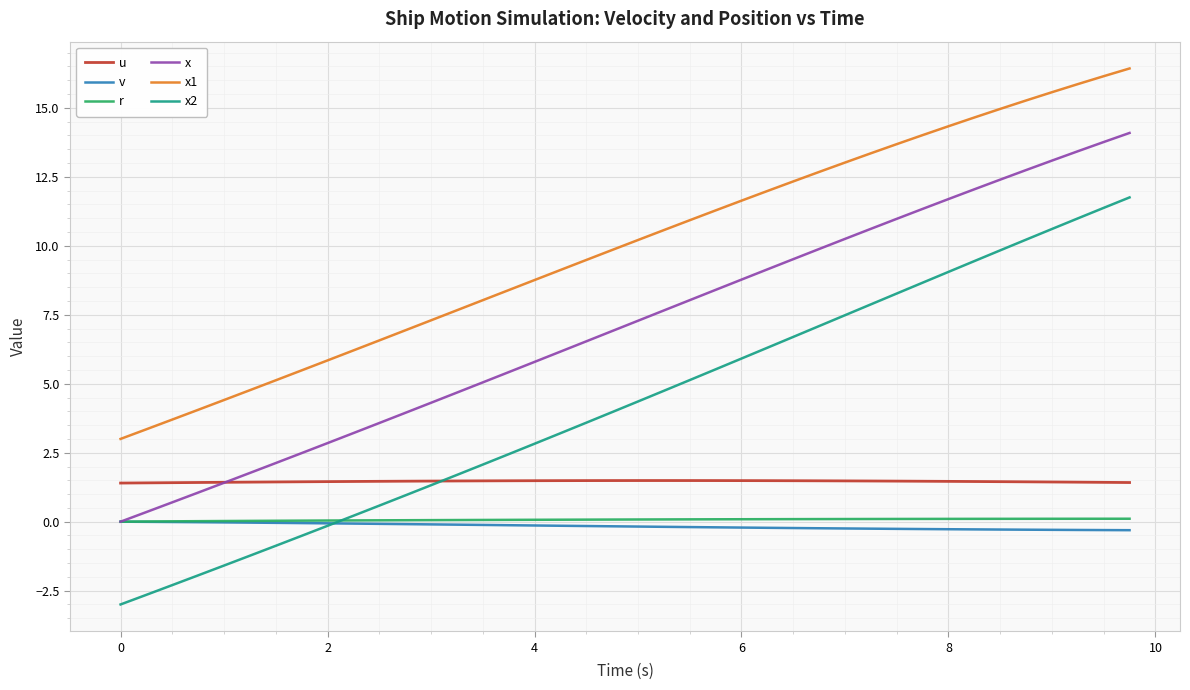

Which series has the largest total across all categories?

x1